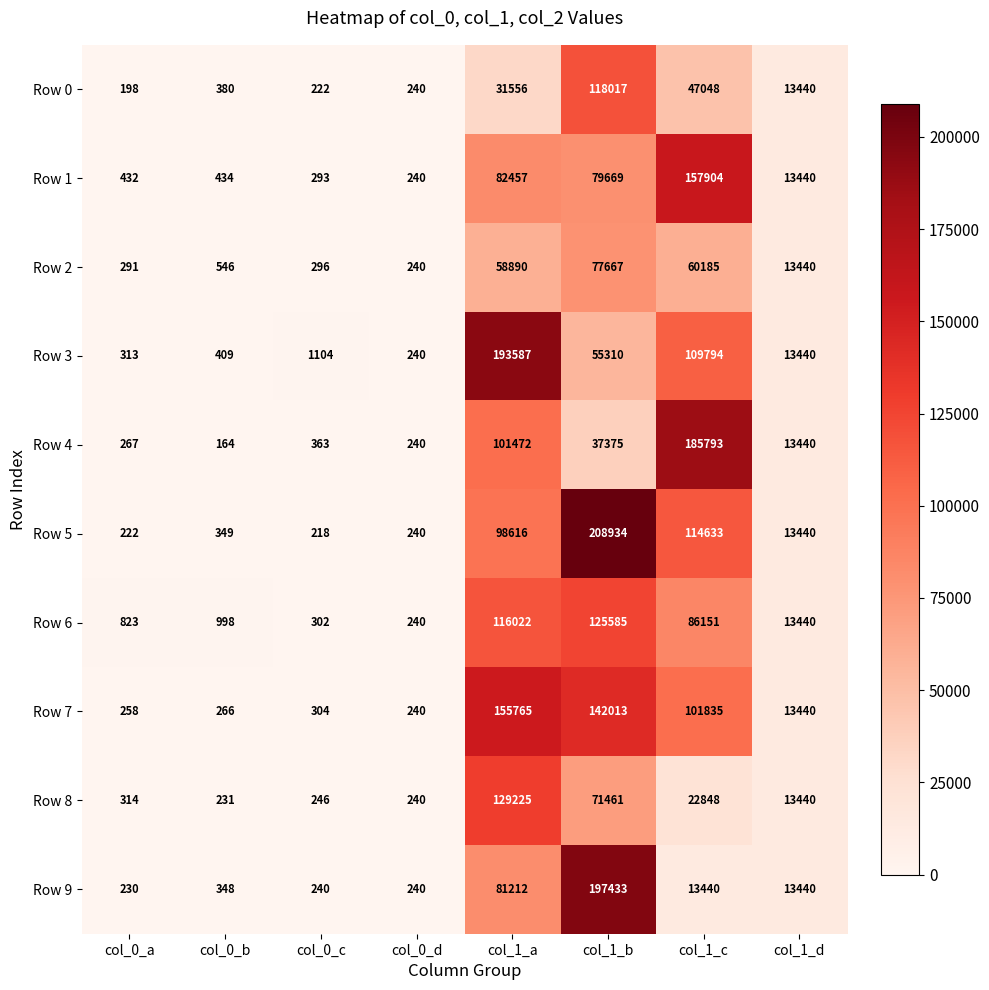

What is the total value across all series at col_1_d?

134400